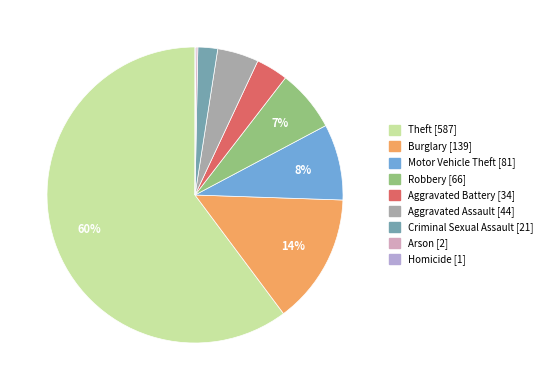

Is there a majority slice in this chart?

Yes